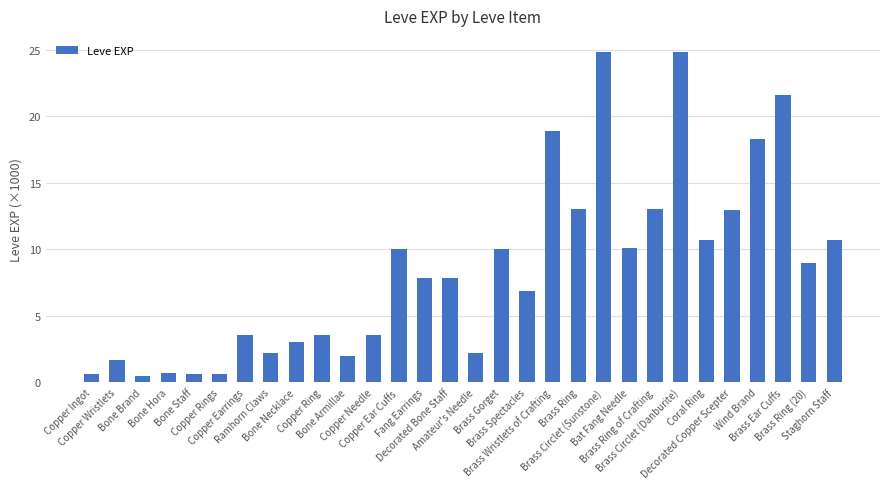

What is the greatest value displayed?

24.8